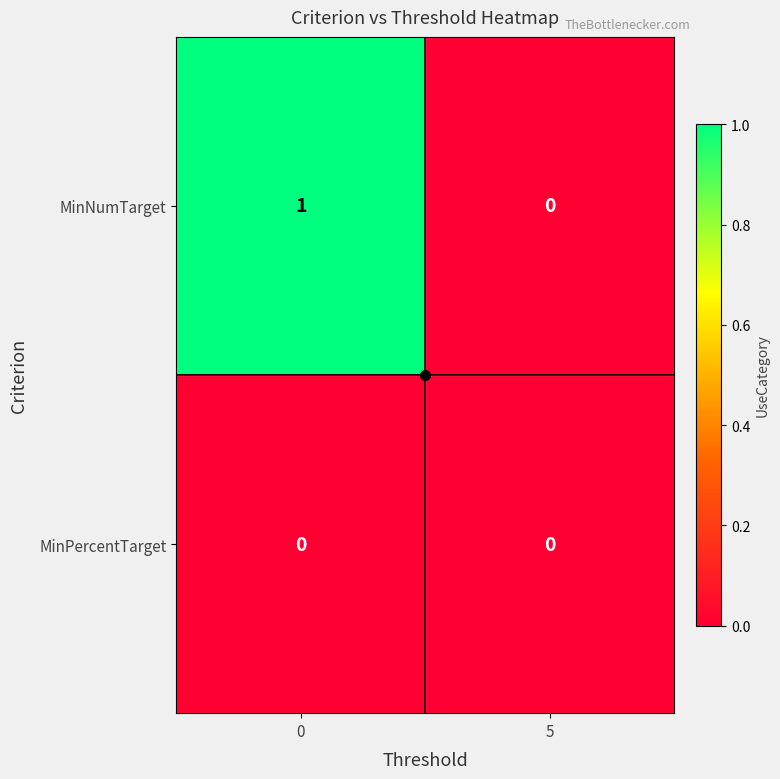

True or false: MinNumTarget has a value of 0 at 5.

True